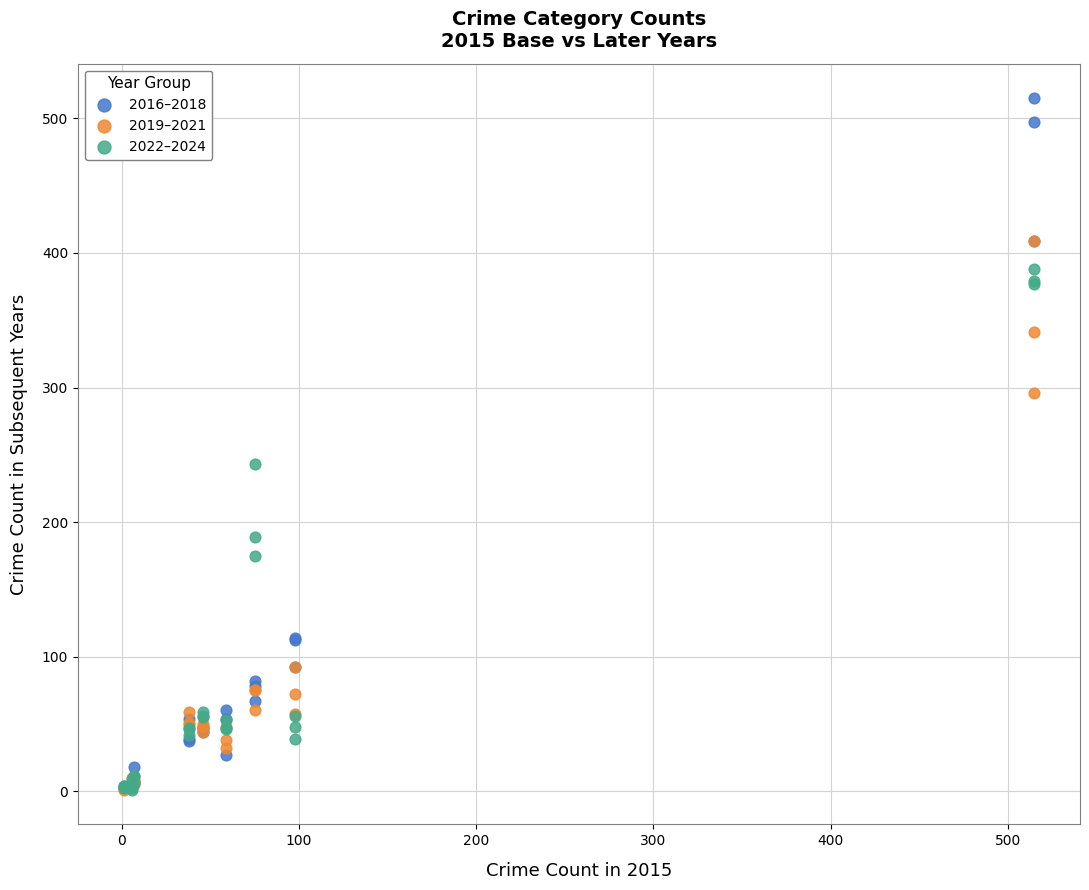

Across all series, what Y value is closest to 258?

243